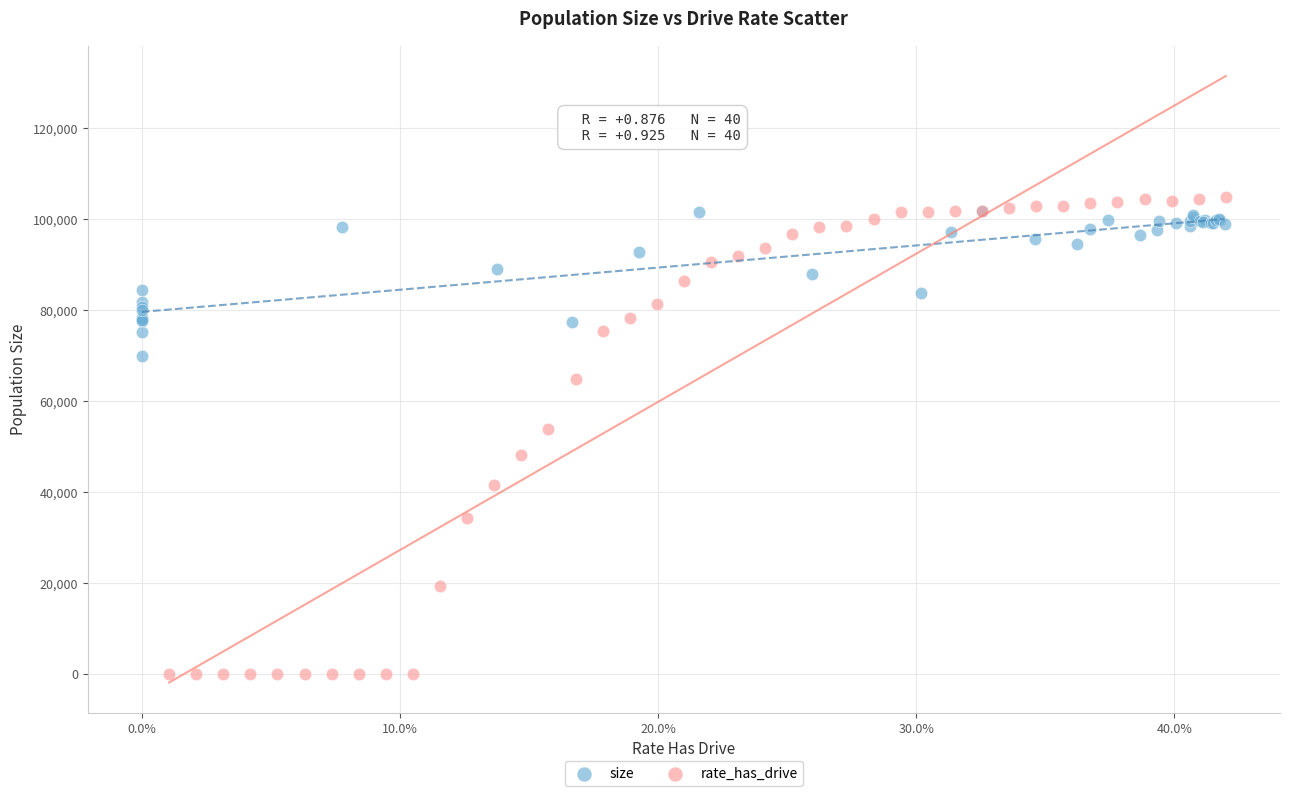

Which series contains the lowest Y value?

rate_has_drive